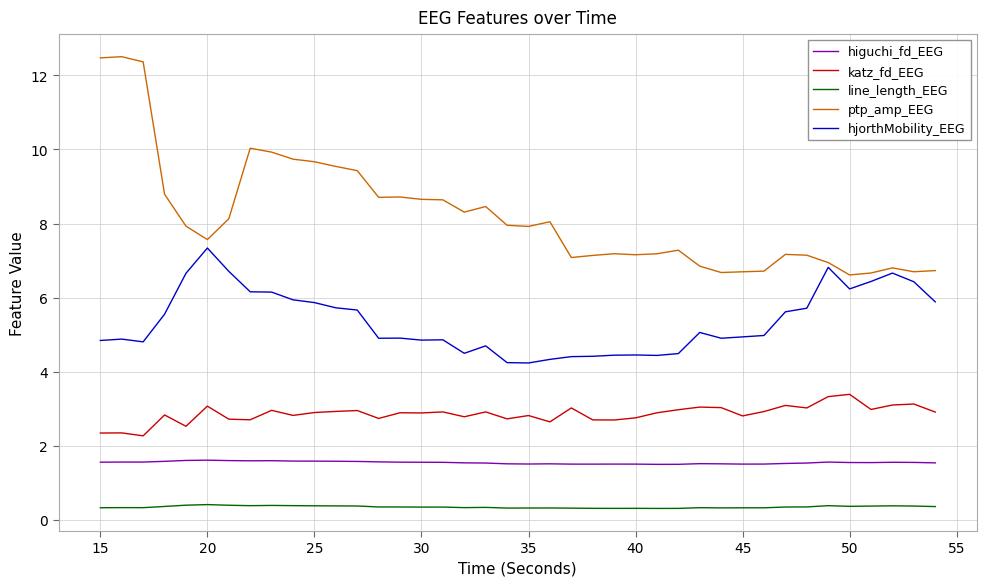

Which series has the largest total across all categories?

ptp_amp_EEG